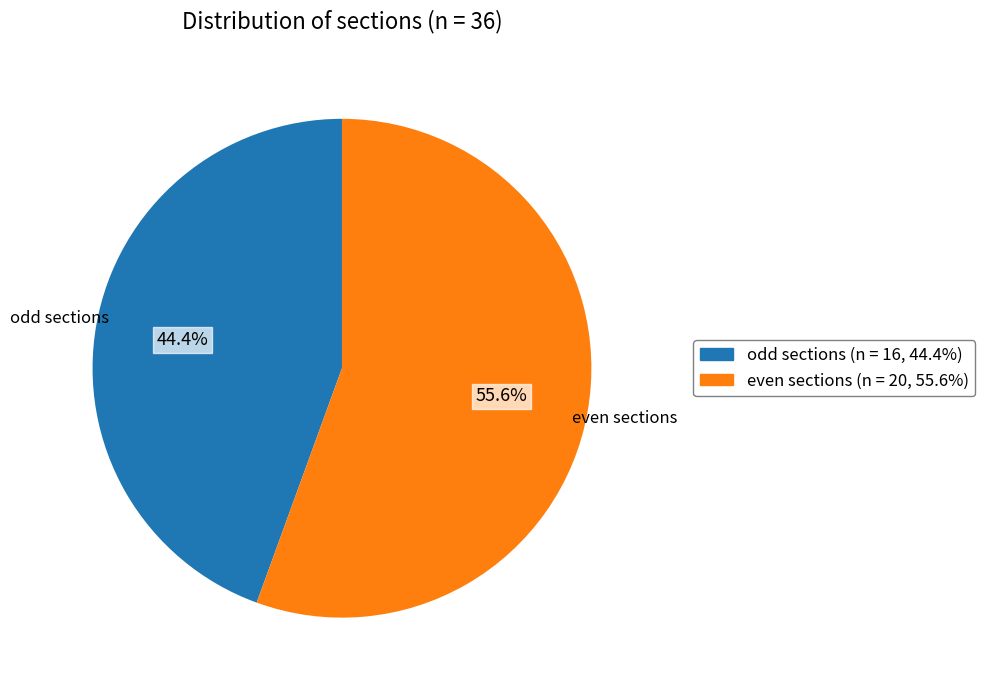

Count the number of slices in the pie.

2